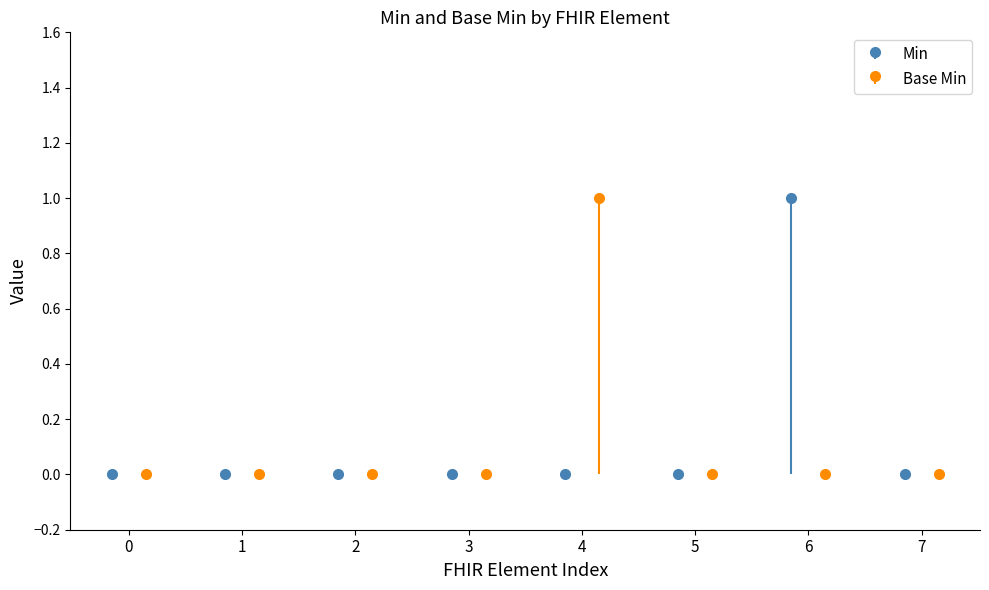

How many bars are there in total?

16